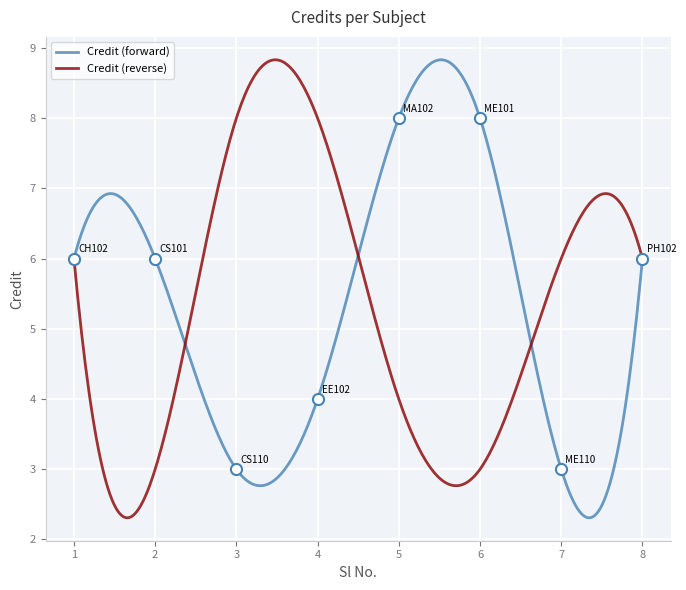

What is the maximum value for Credit (reverse)?

8.8